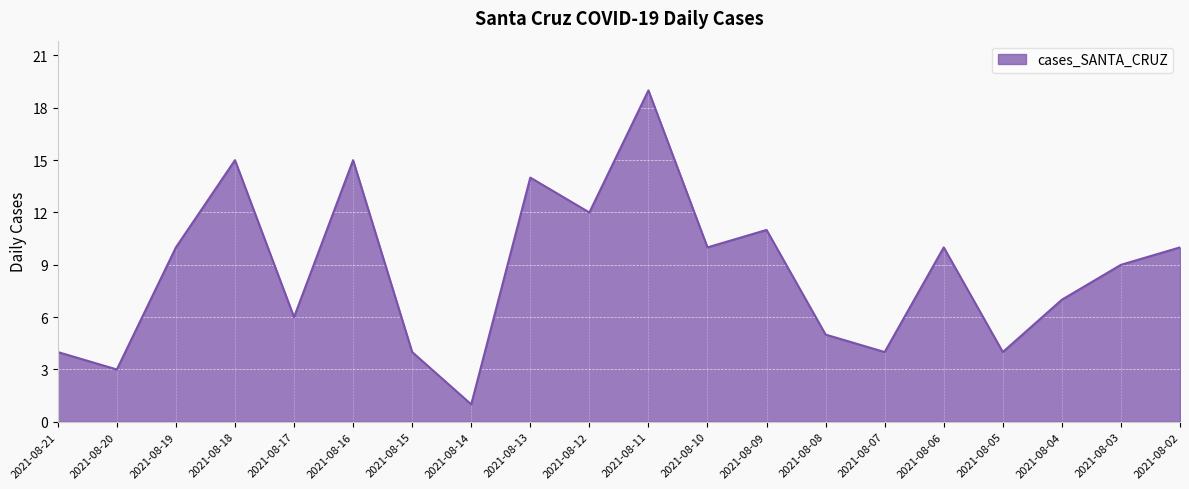

Between 2021-08-18 and 2021-08-14, which is larger?

2021-08-18